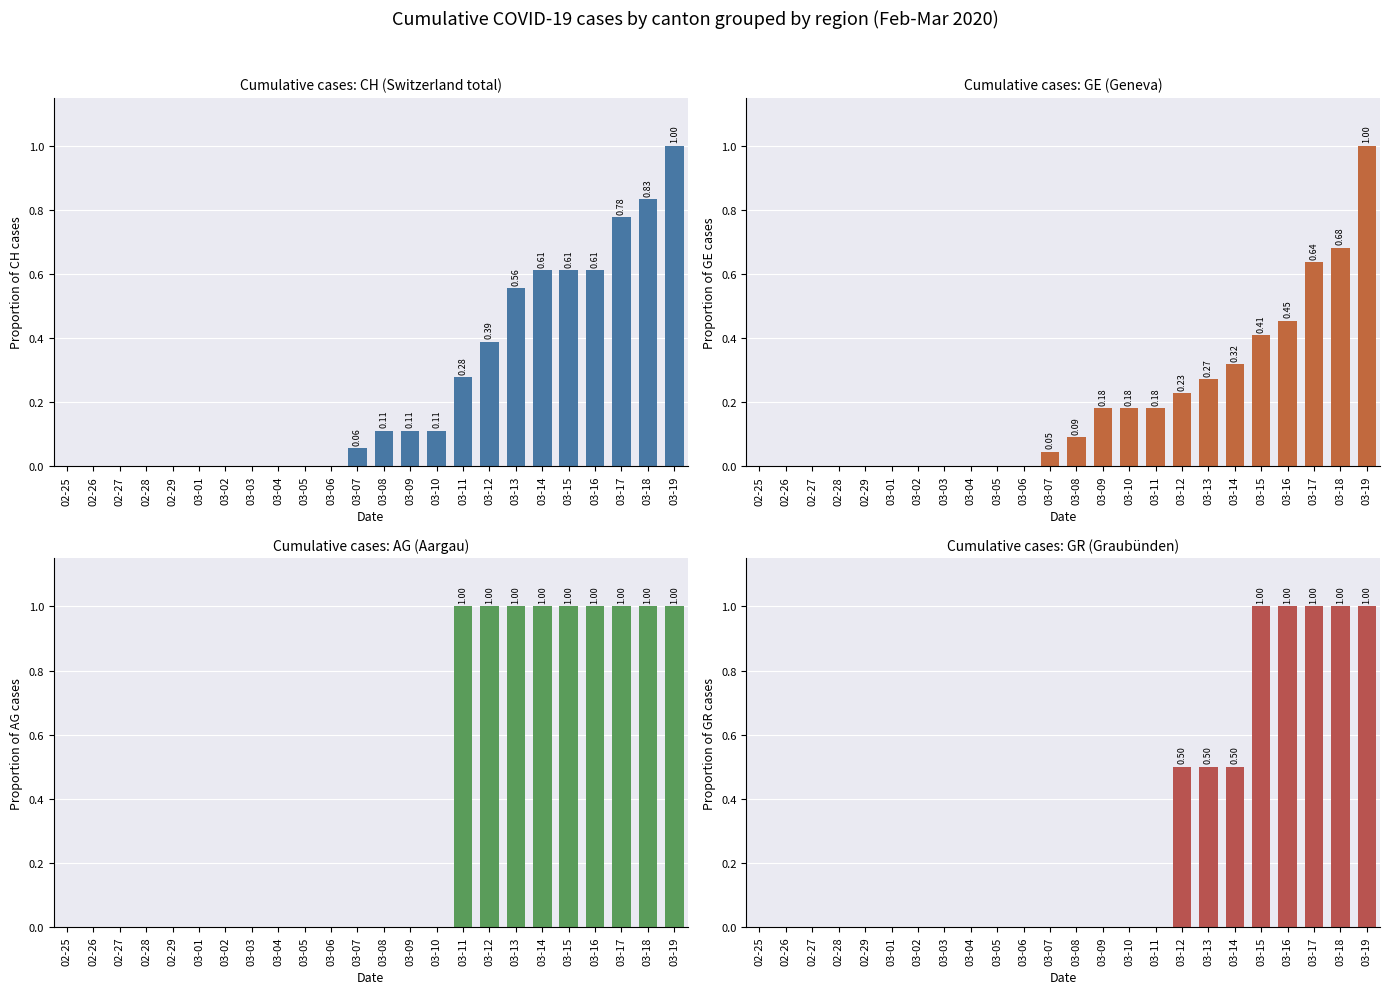

At which category does the chart reach its minimum across all series?

02-25